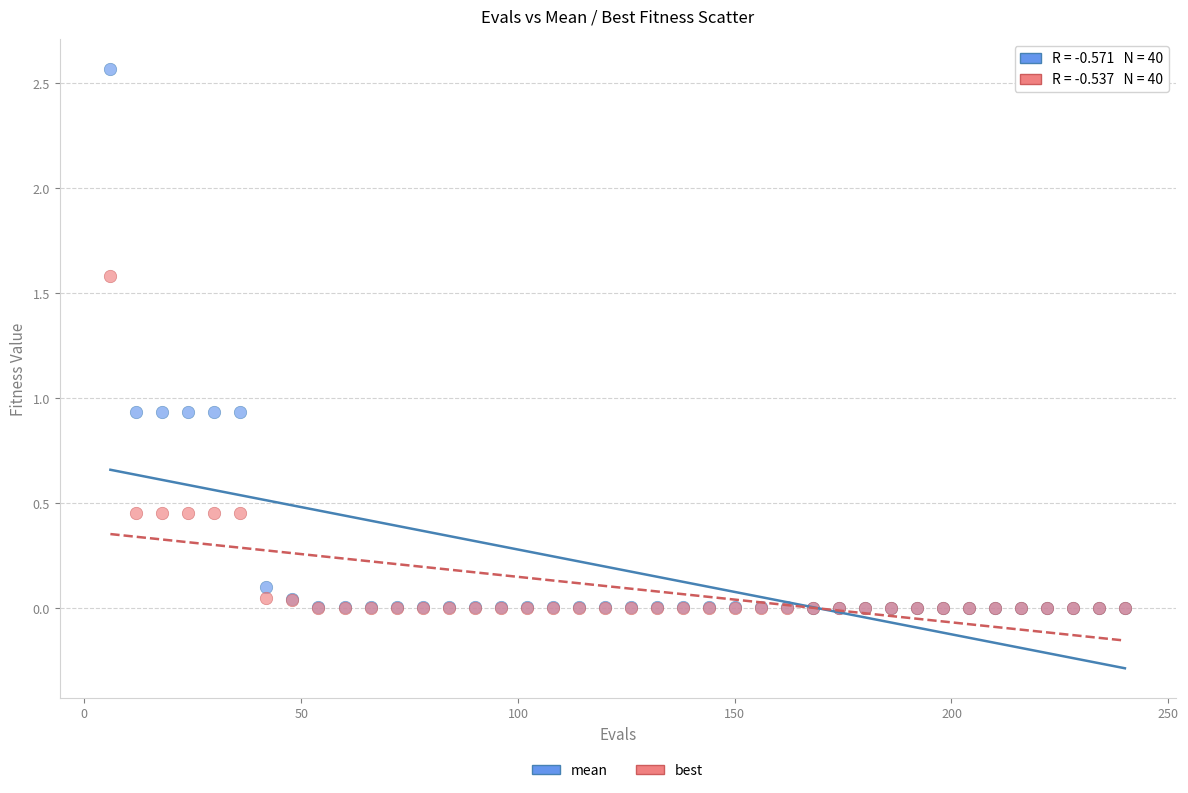

Which series reaches the maximum Y coordinate?

mean